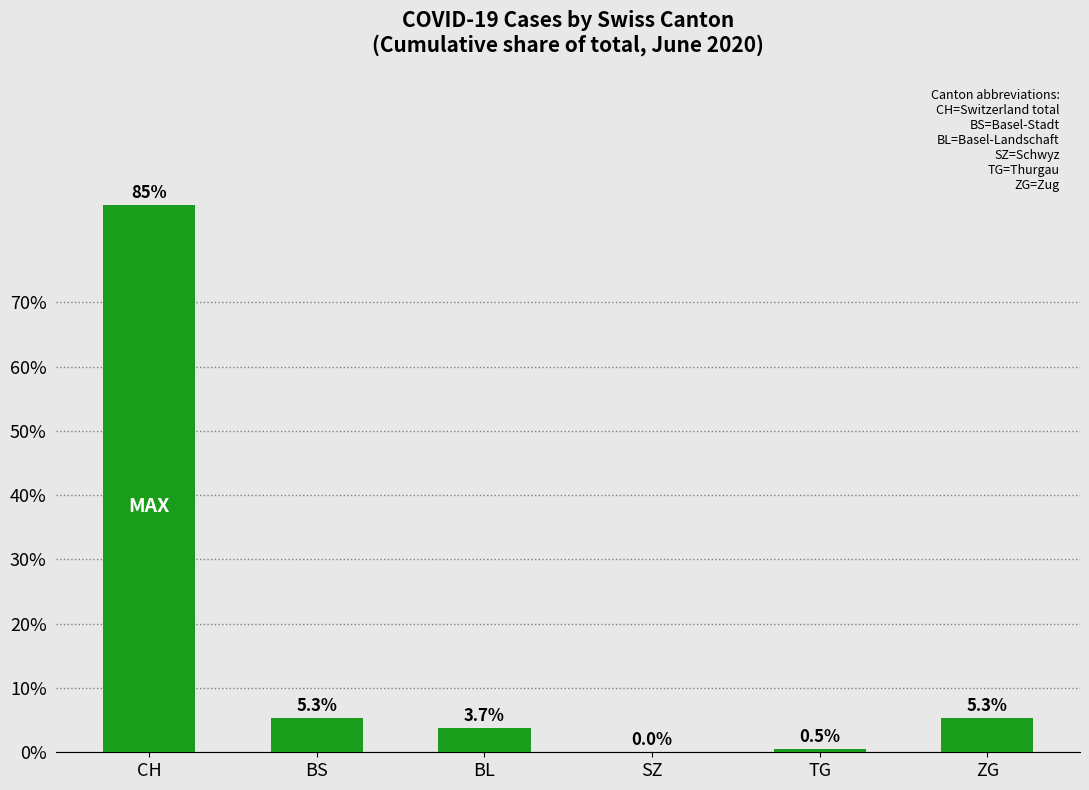

At which label does the data first exceed 5?

CH